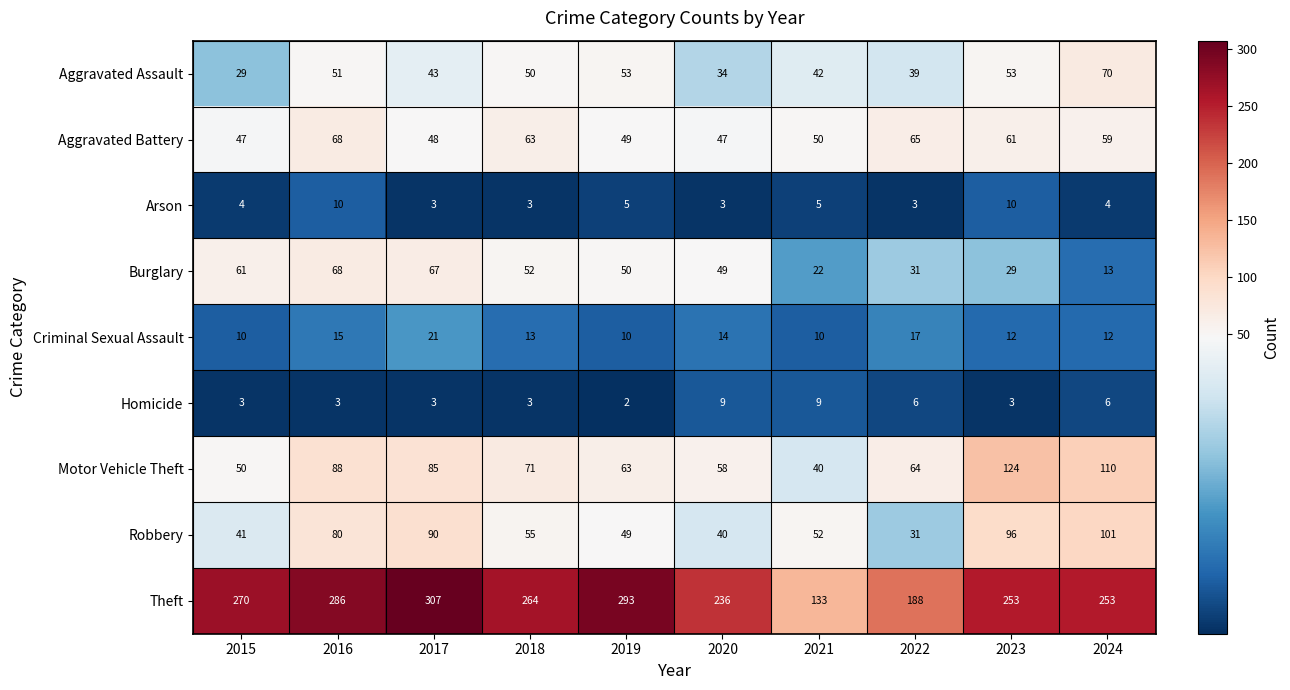

At how many categories does at least one series exceed 184?

9